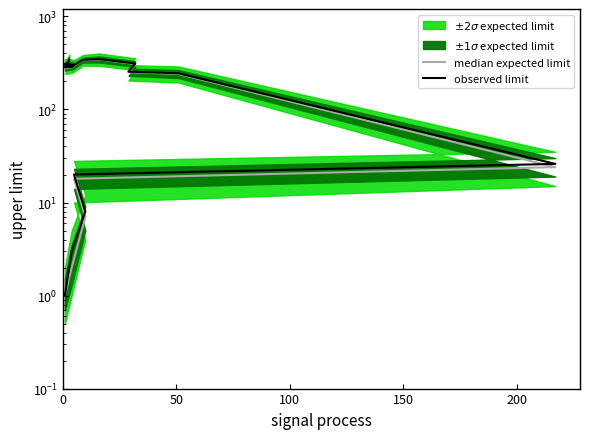

What is the sum of all median expected limit values?

4514